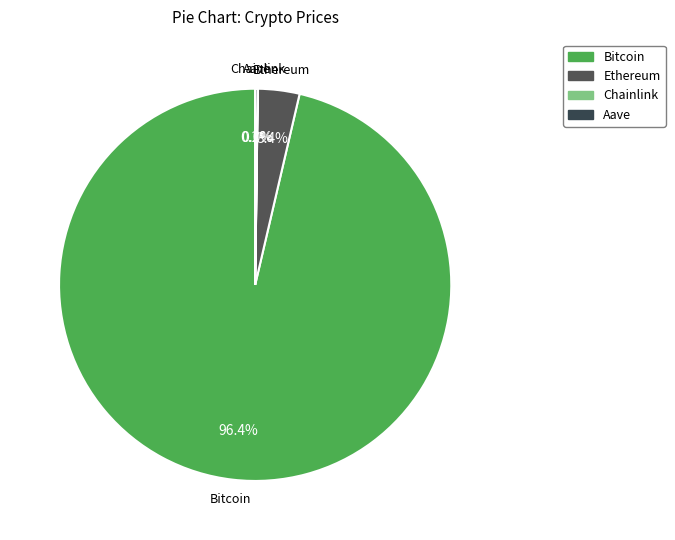

How much of the chart is everything except Ethereum?

96.6%